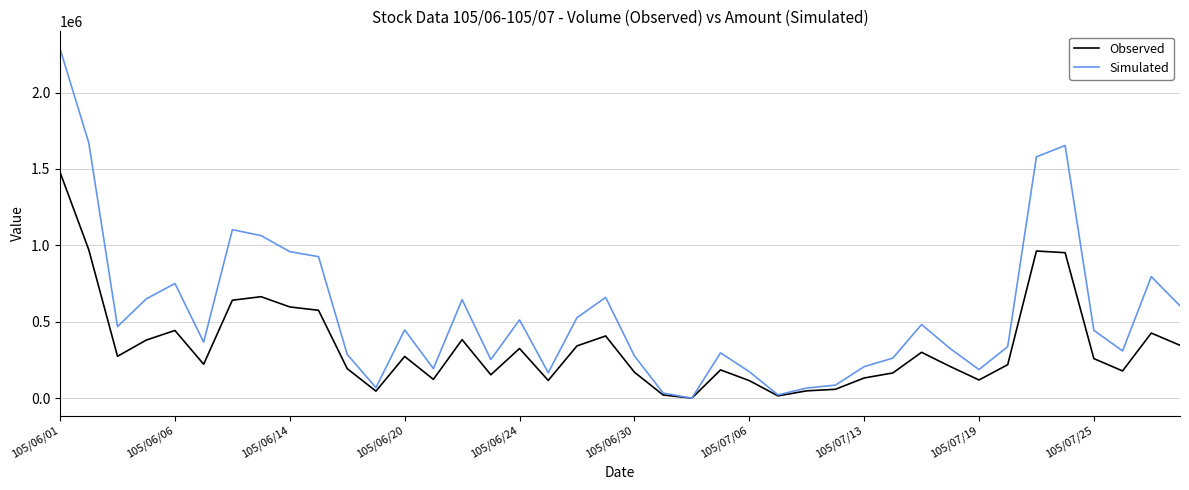

Which series has the widest spread of values?

Simulated